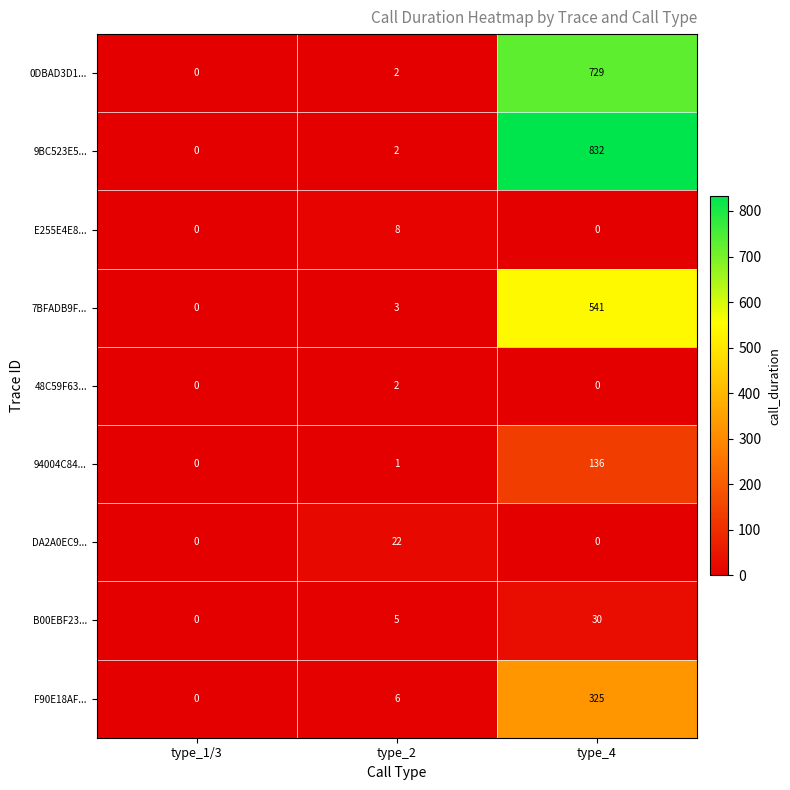

Count the number of categories in the chart.

3